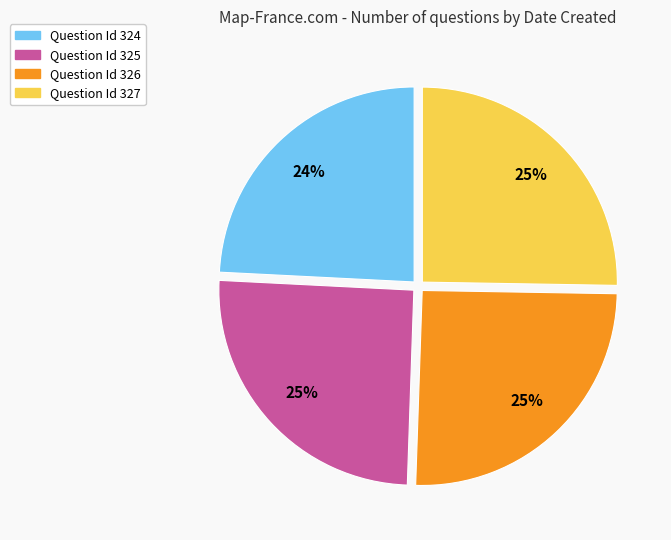

To the nearest percent, what is the average slice percentage?

25%